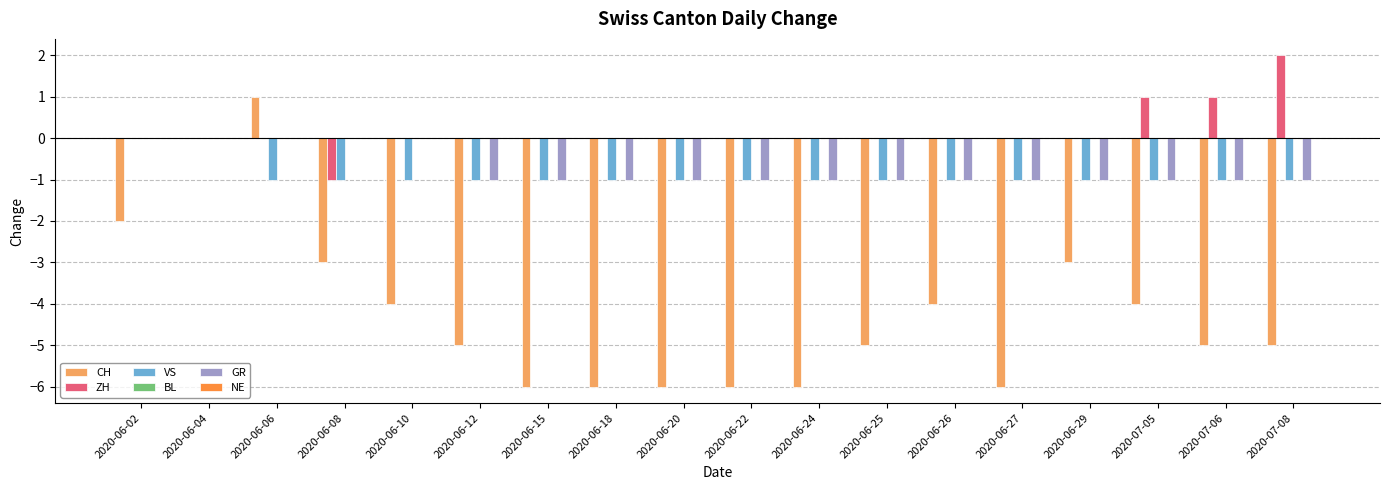

The CH series shows -3 at 2020-07-06. True or false?

False